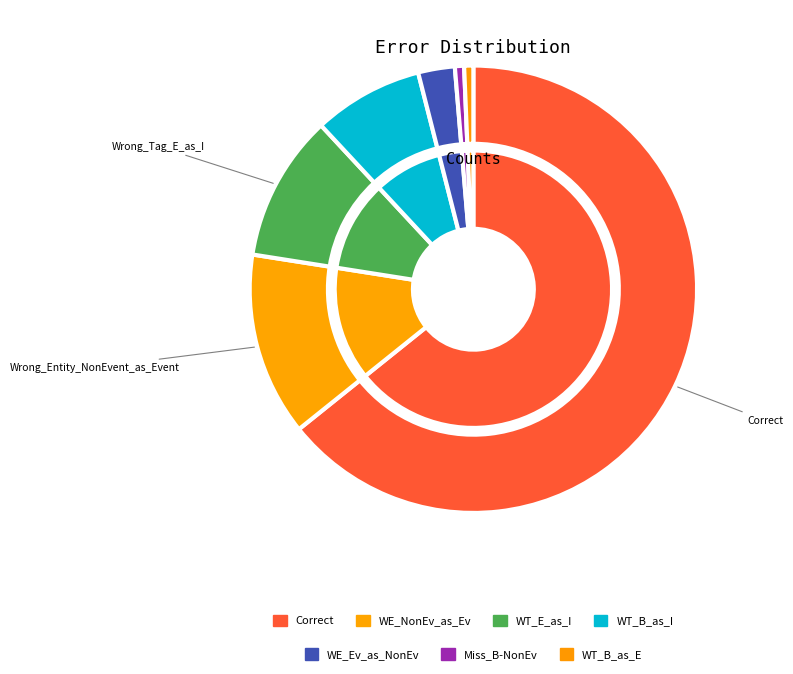

Does Wrong_Tag_B_as_E represent more than half of the total?

No